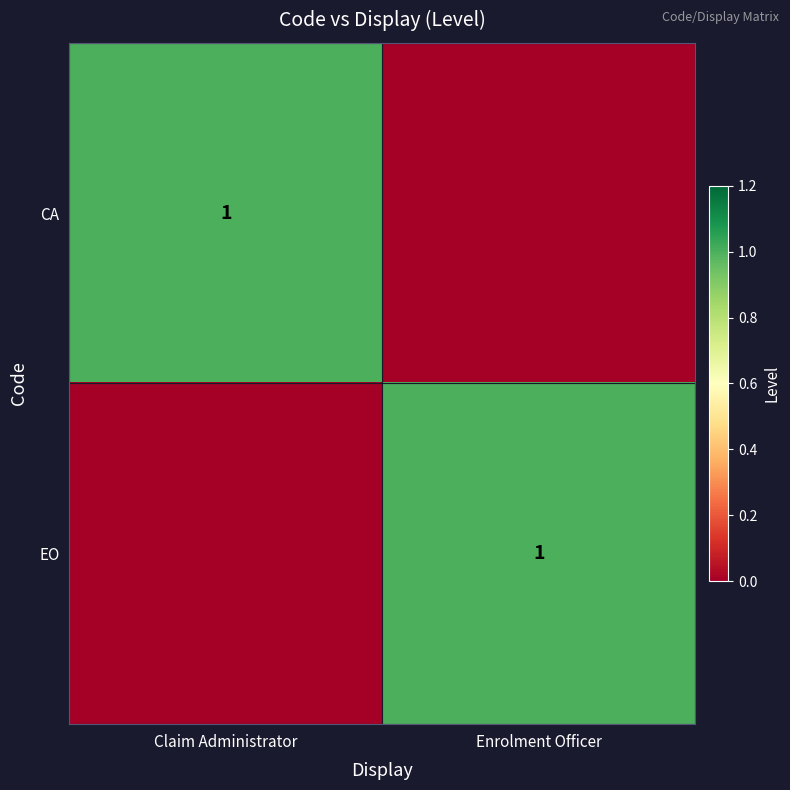

Is it true that CA equals 1 at Claim Administrator?

True